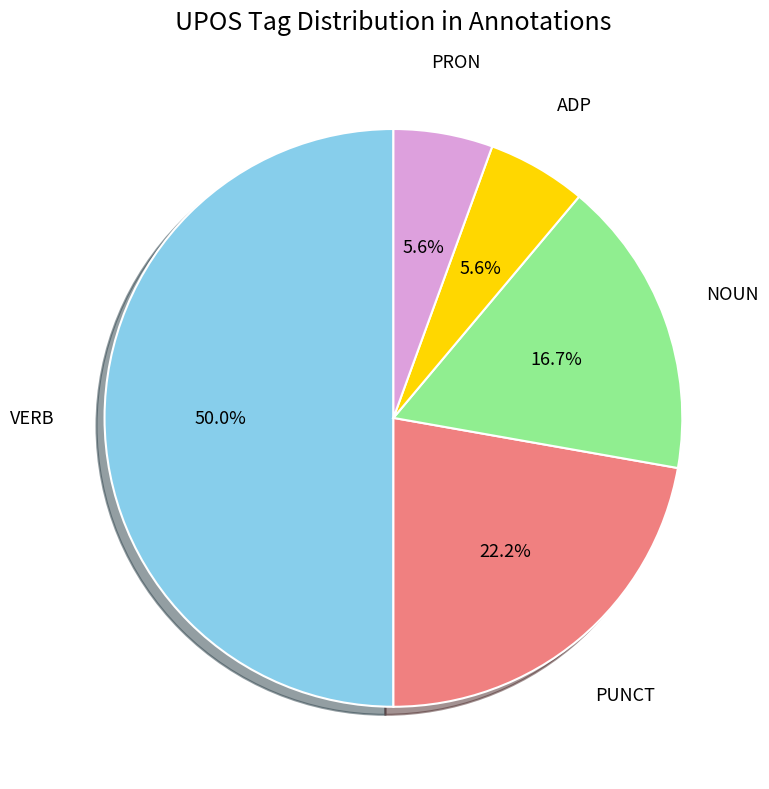

Does PUNCT account for over 50% of the chart?

No